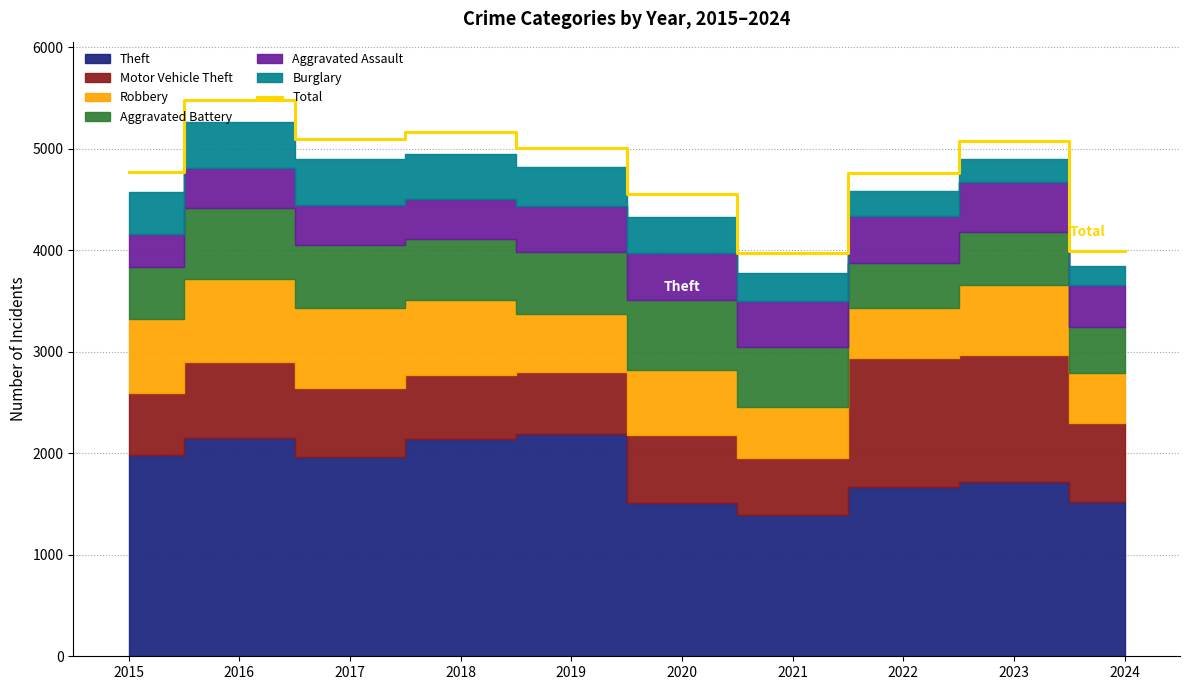

What is the greatest value displayed?

5481